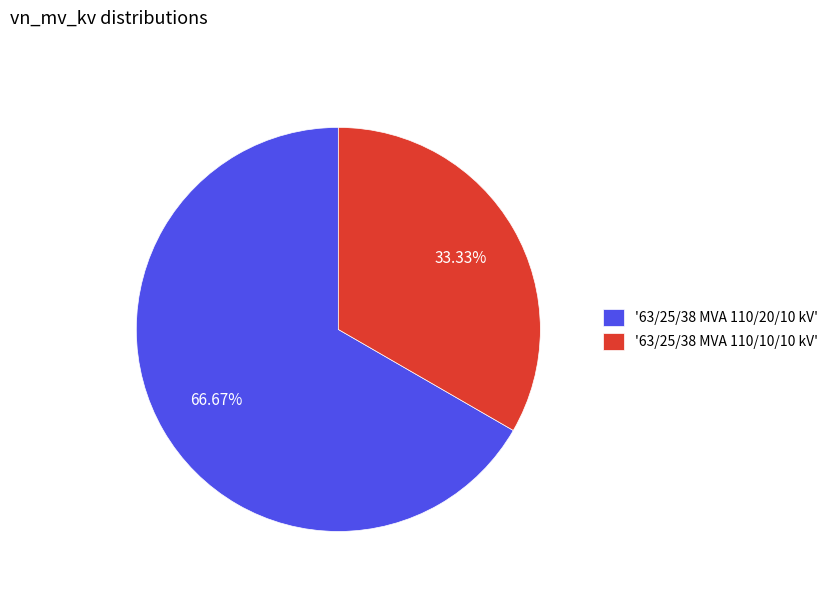

Which category has the smallest portion of the pie?

'63/25/38 MVA 110/10/10 kV'